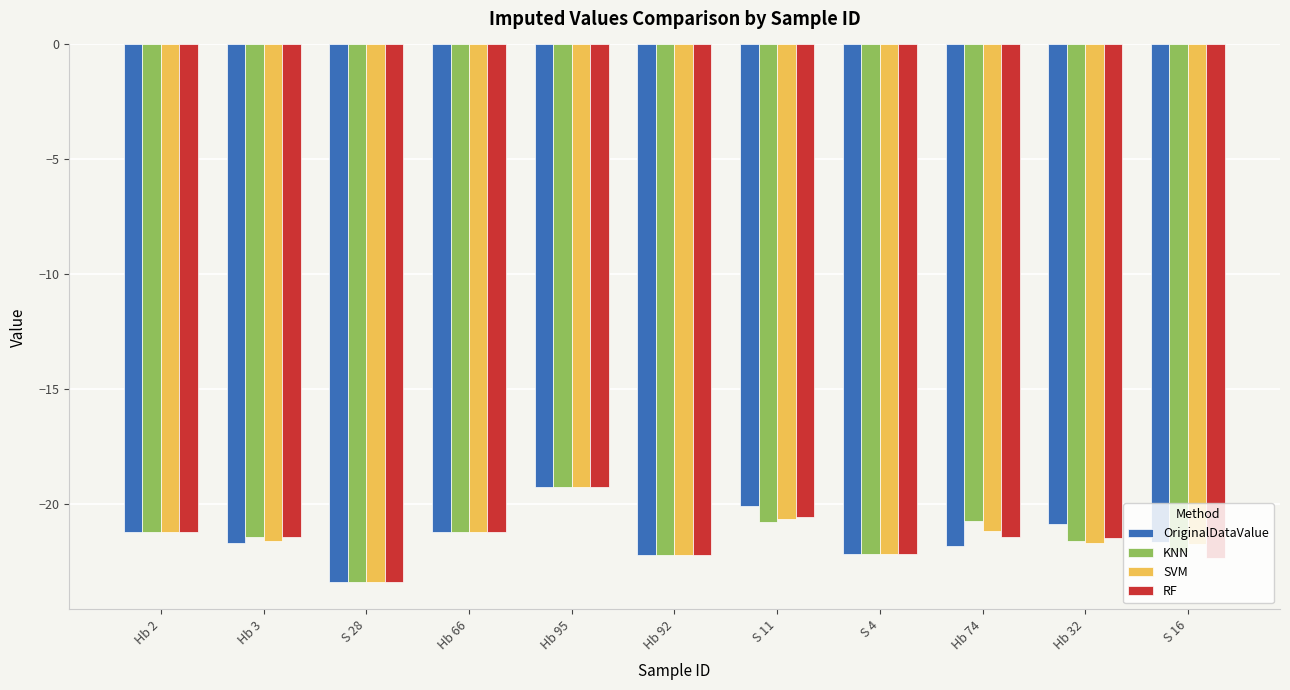

Does the chart contain any negative values?

Yes